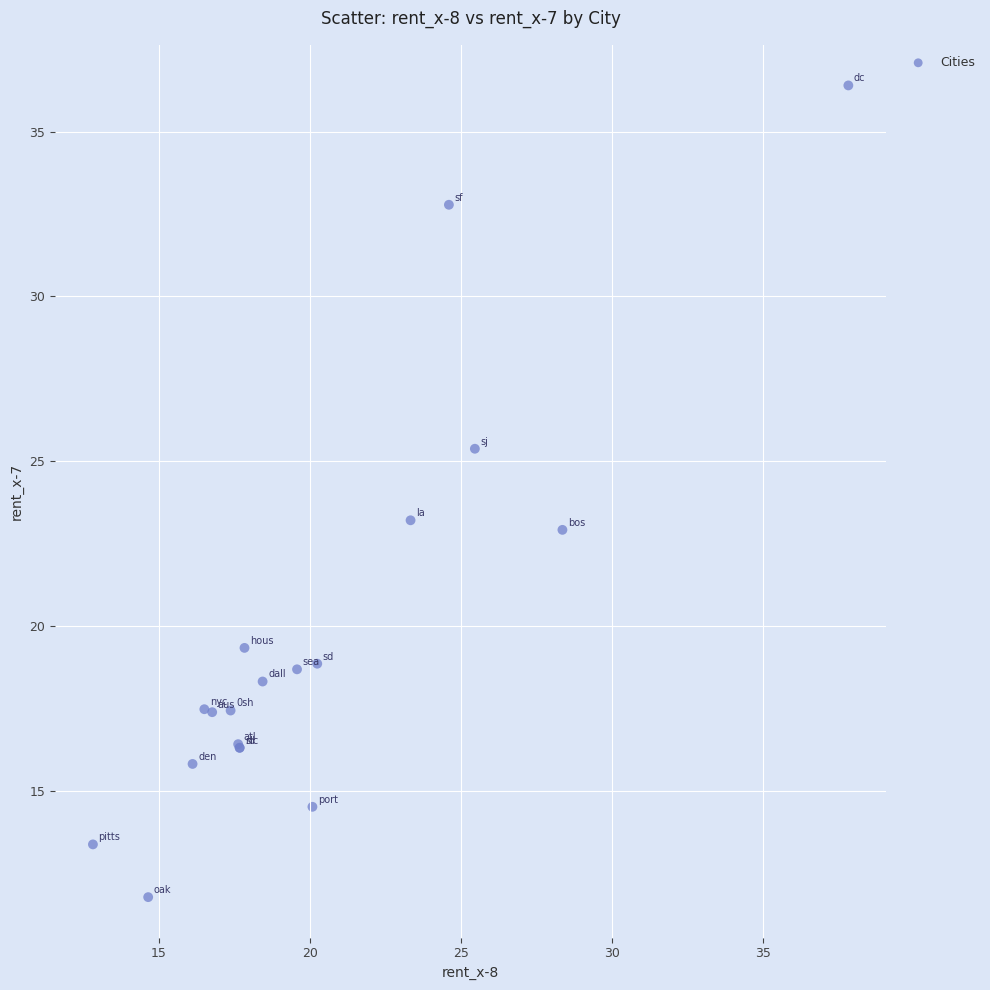

What Y value in the scatter plot is closest to 24?

23.2